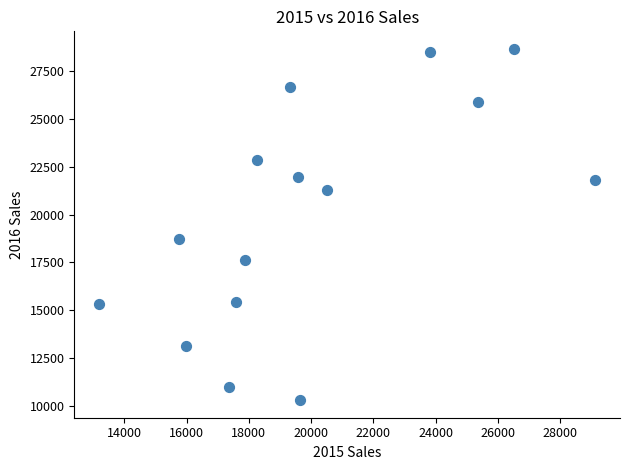

What Y value in the scatter plot is closest to 19482?

18721